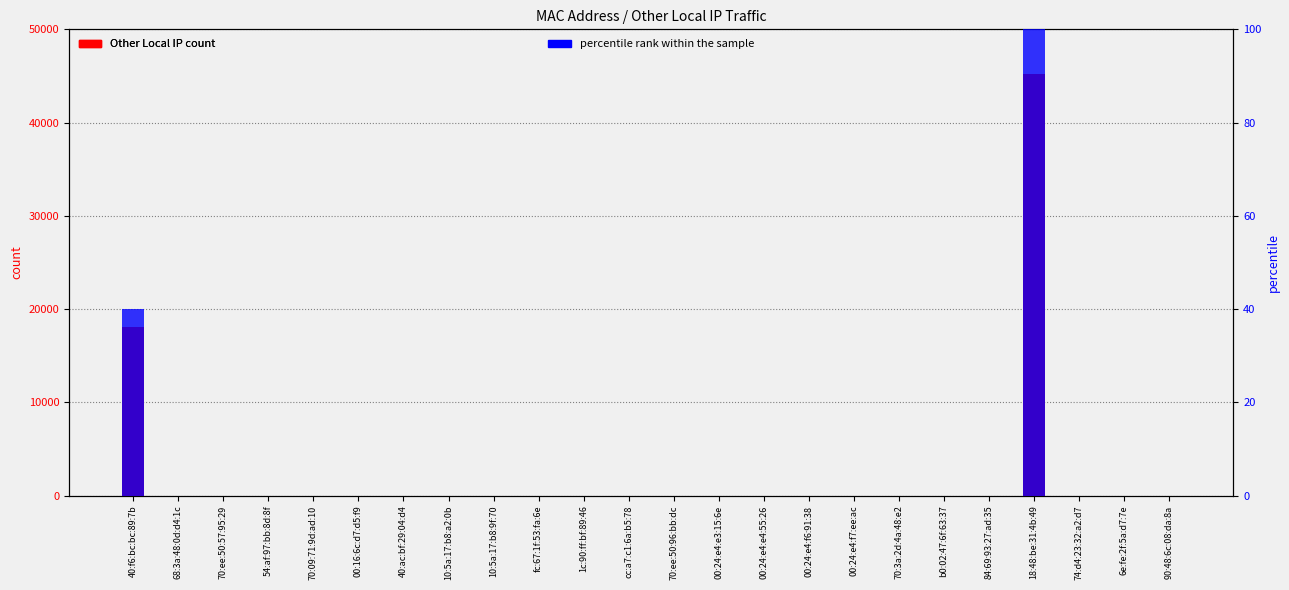

Which series has the largest total across all categories?

Other Local IP count